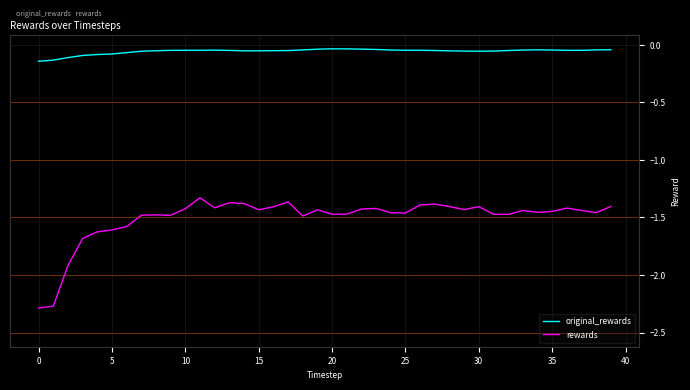

True or false: rewards and original_rewards intersect in this chart.

False